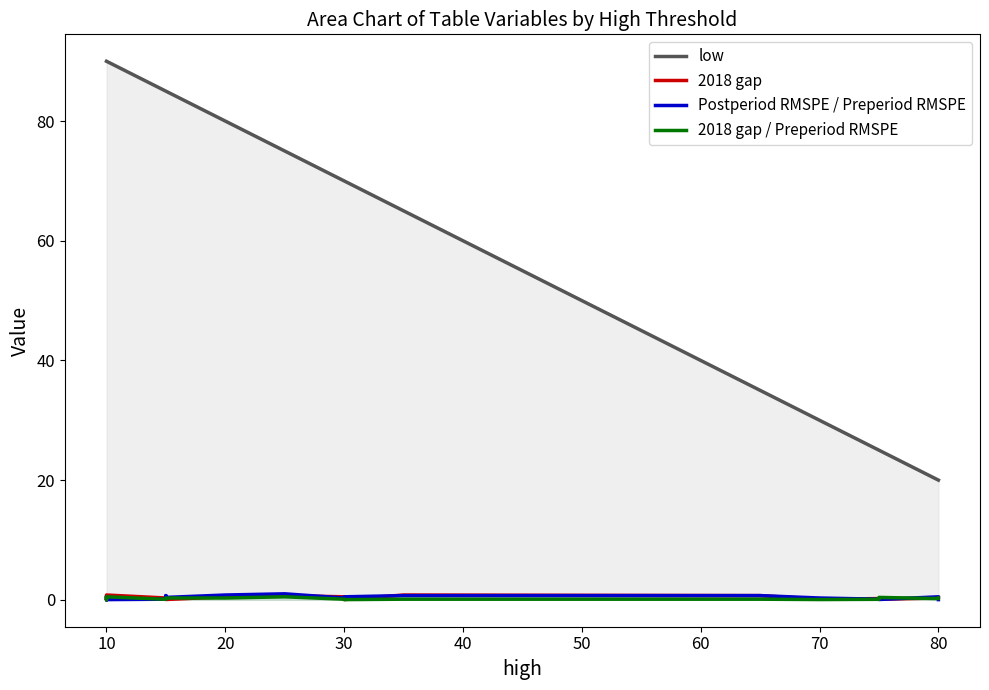

How many distinct data groups are displayed?

4